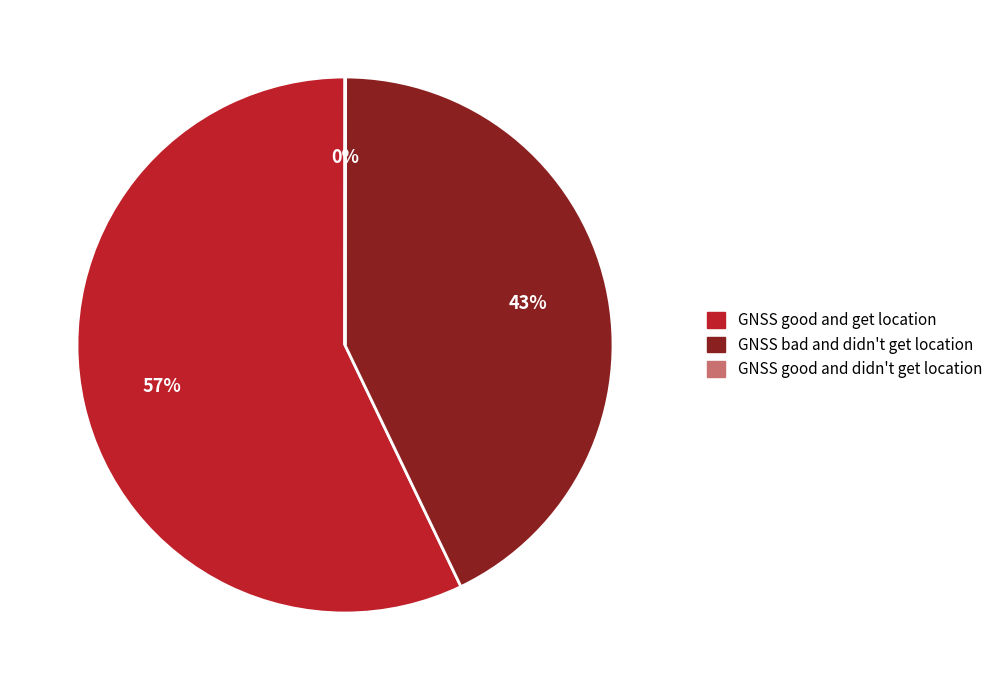

What percentage is the GNSS good and get location slice, to the nearest percent?

57%